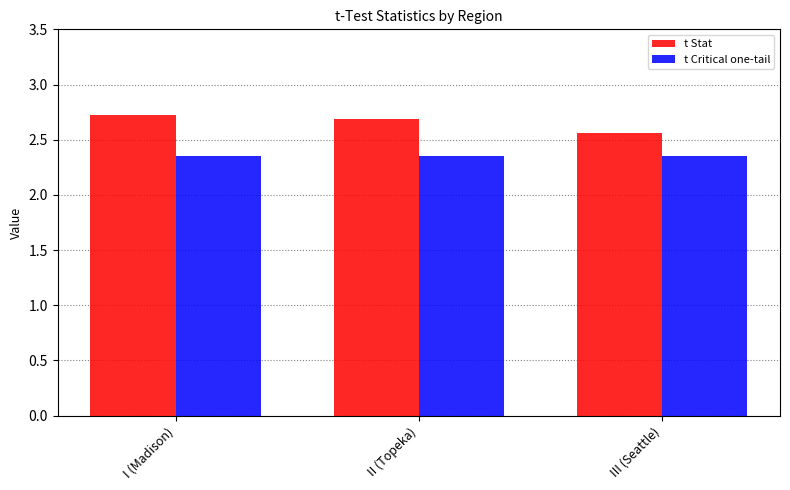

Does the chart contain stacked bars?

No